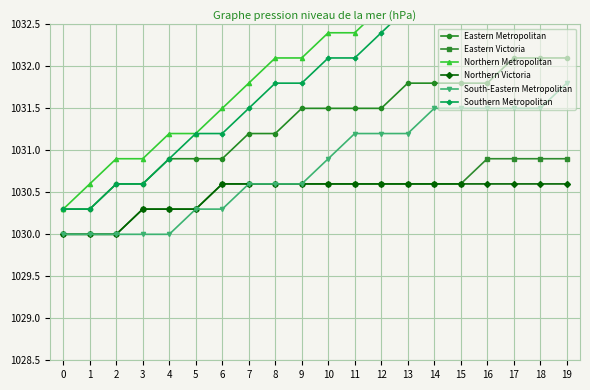

Is it true that Eastern Victoria equals 1847.3 at 3?

False